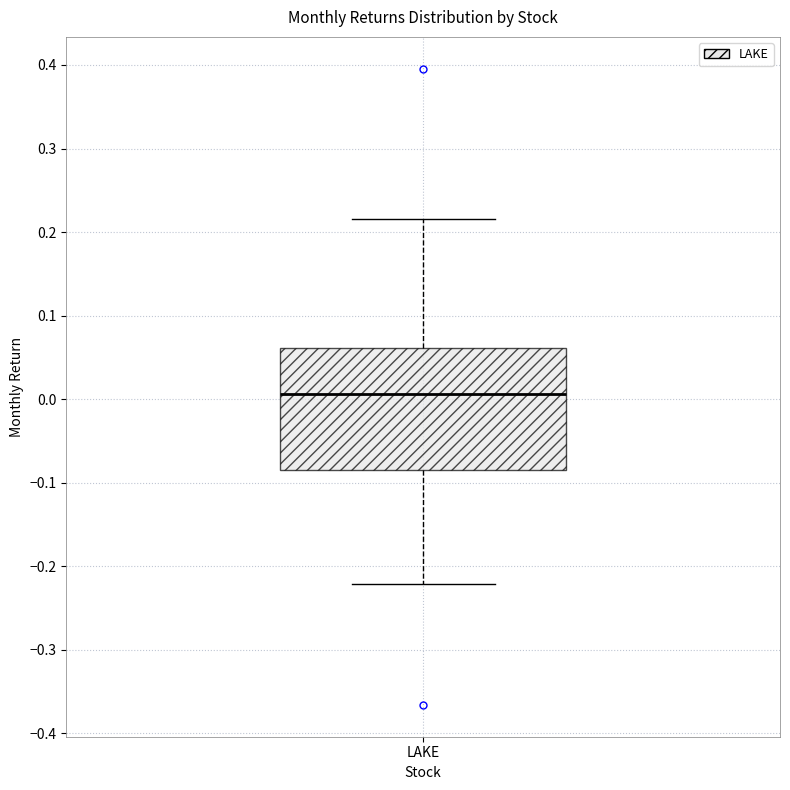

Where is the lower edge of the box for LAKE on the y-axis? The values are not printed on the chart, so give them approximately, as read against the axis.

-0.08